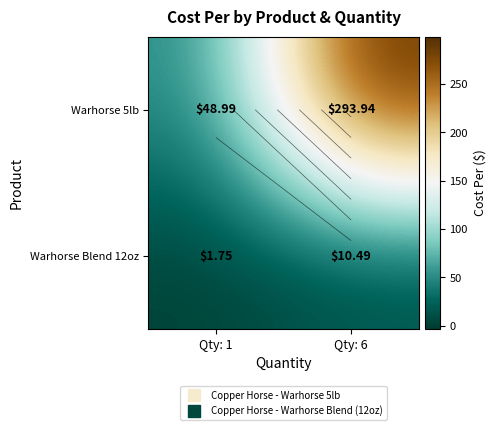

List the series in order of their peak value, highest first.

Warhorse 5lb, Warhorse Blend 12oz